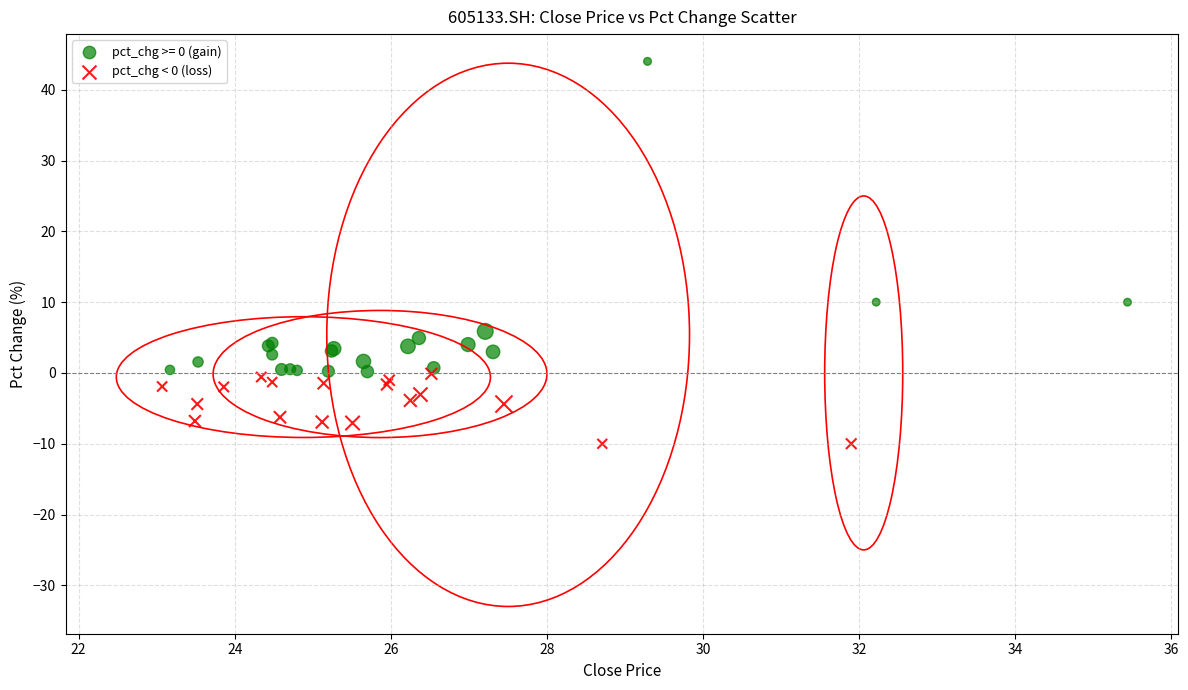

Which series contains the highest Y value?

pct_chg >= 0 (gain)